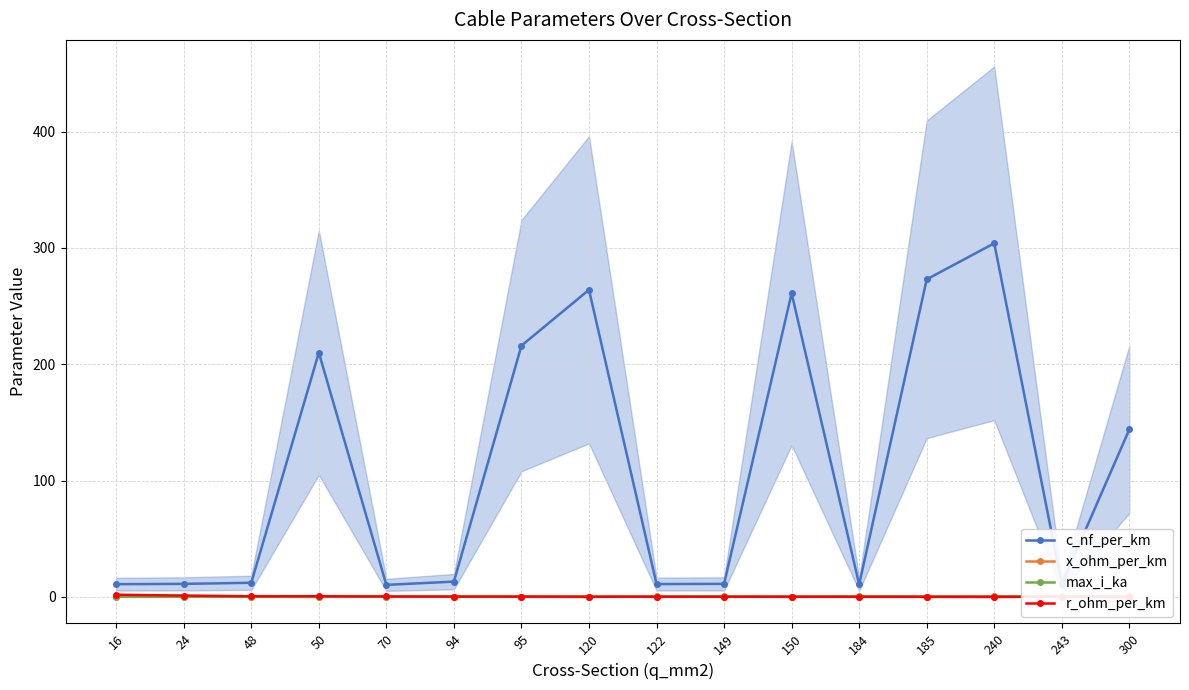

Between which two adjacent categories do x_ohm_per_km and max_i_ka first intersect?

48 and 50